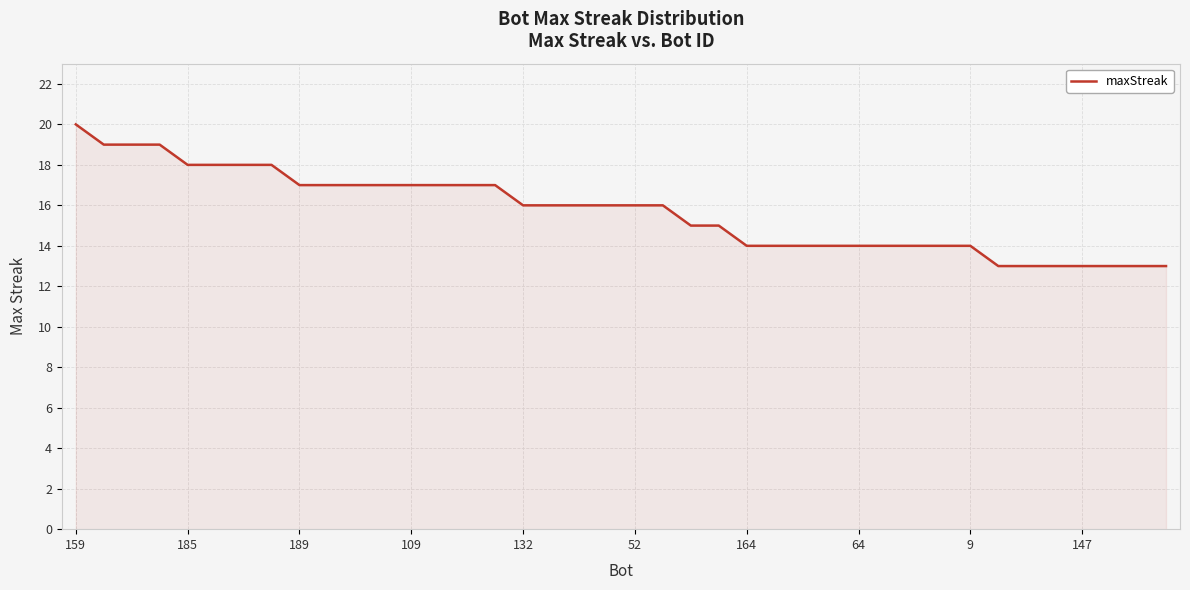

What is the smallest value displayed?

13